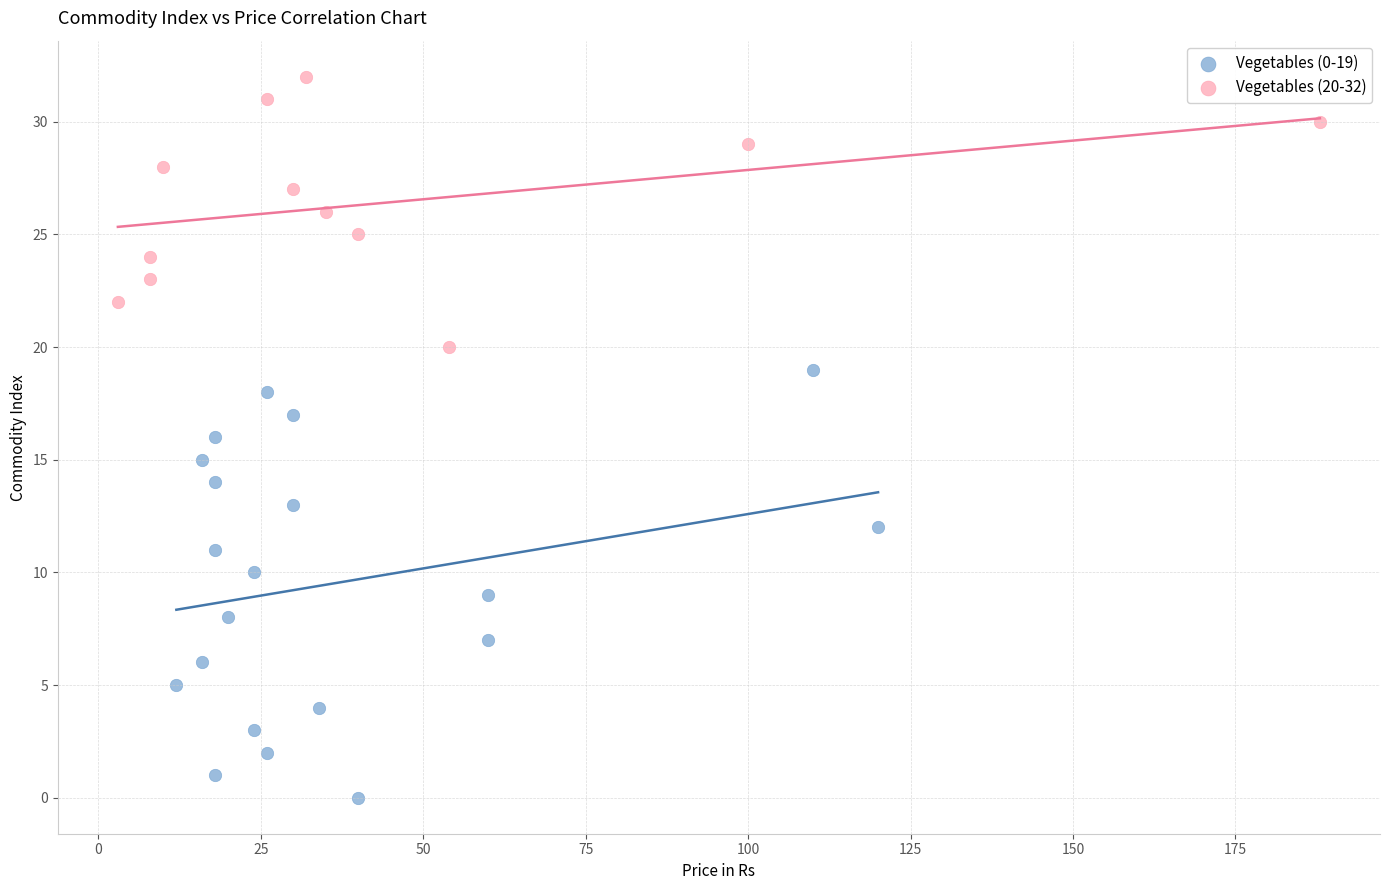

Which series has the largest Y range (max minus min)?

Vegetables (0-19)